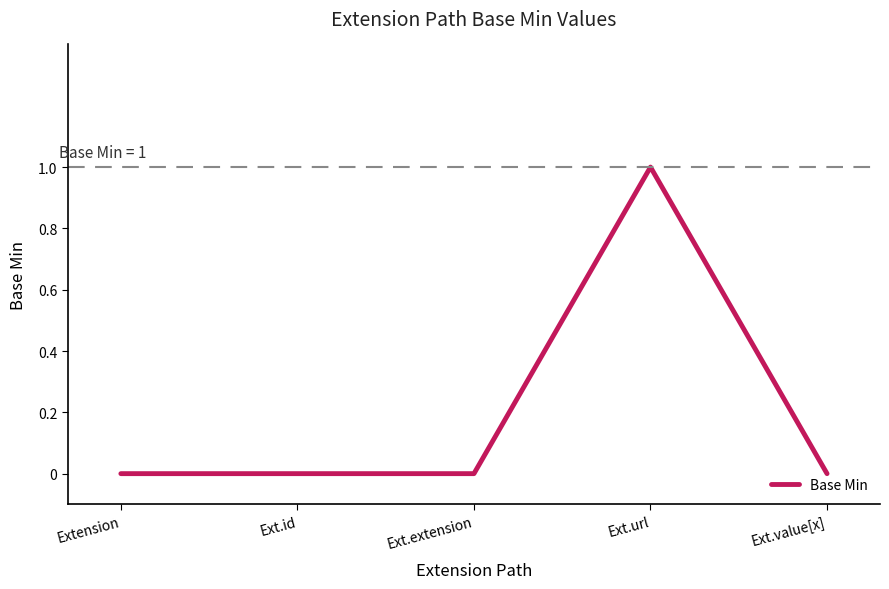

What position from the right is Ext.id?

4